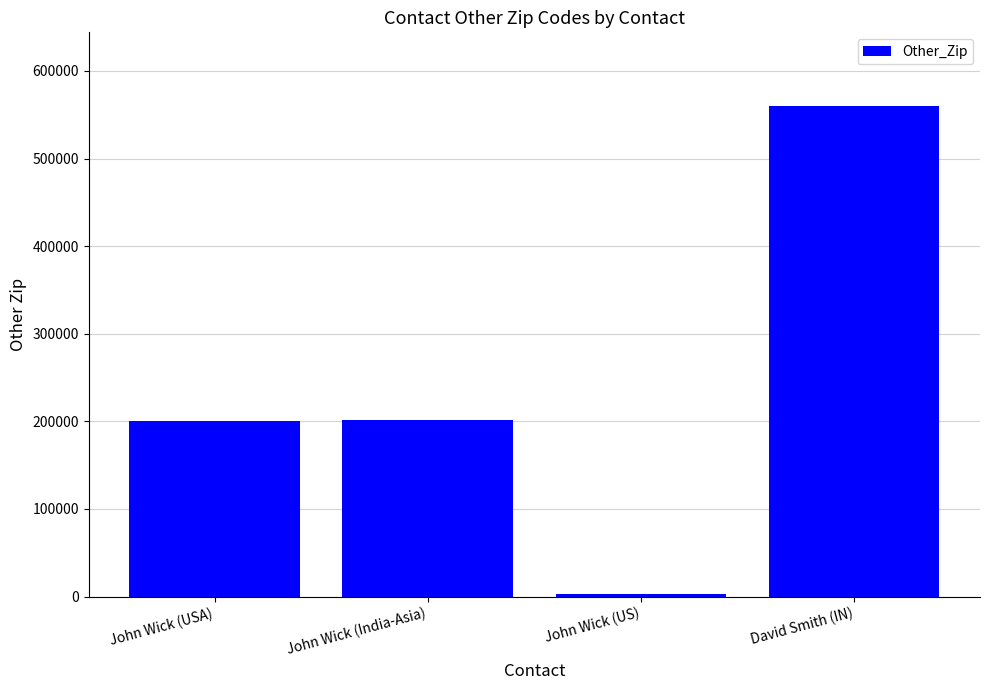

What is the label of the 4th bar from the right?

John Wick (USA)